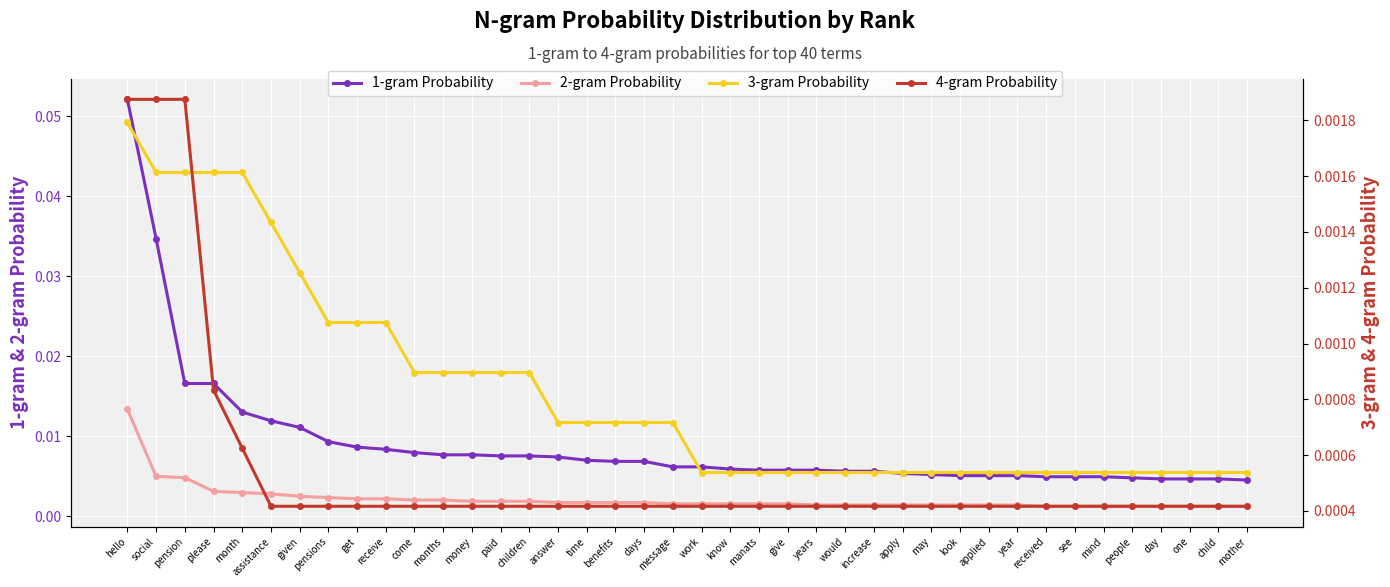

Count the 3-gram Probability values in the range 0 to 1.

40